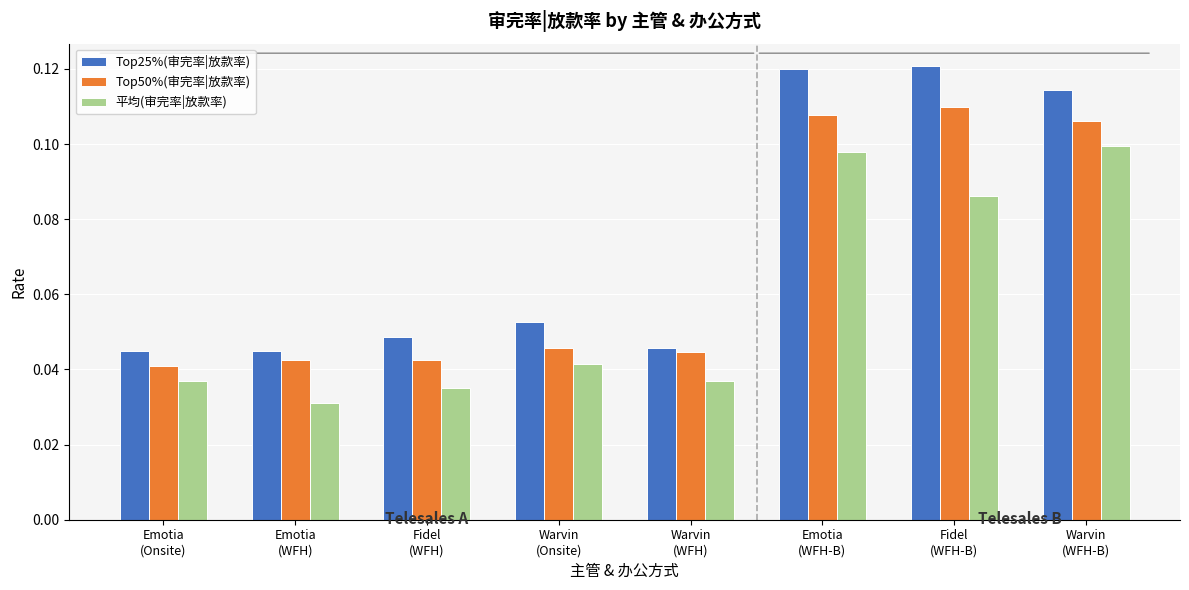

What position from the right is Emotia
(WFH-B)?

3